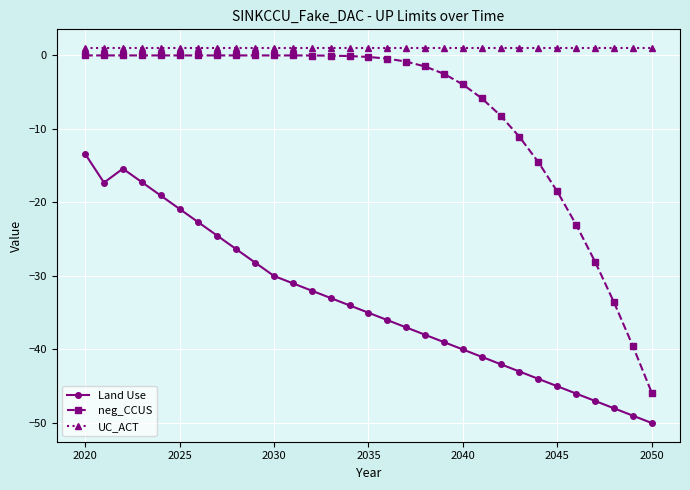

What is the smallest value displayed?

-50.0